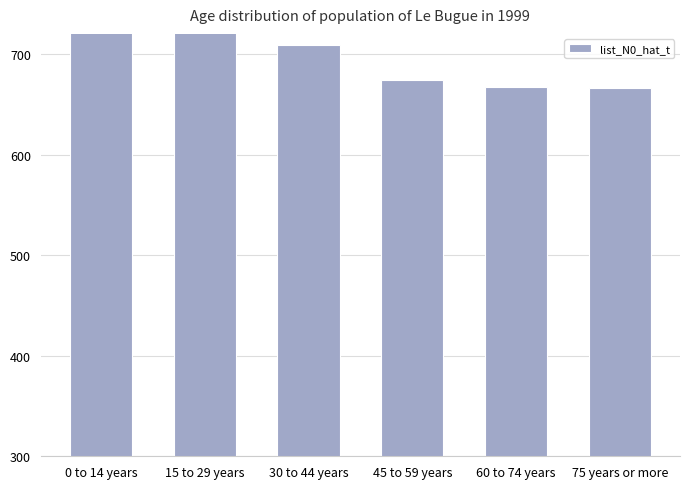

What is the average value?

703